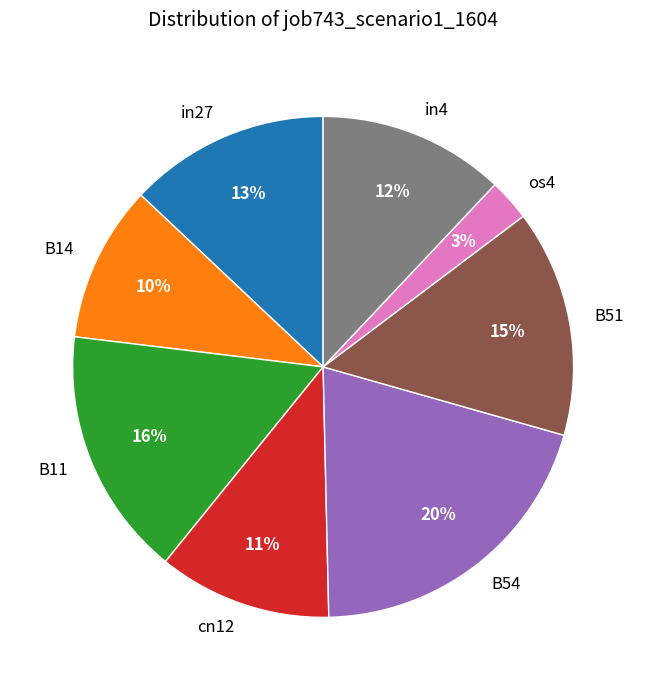

Rank the categories by value from lowest to highest.

os4, B14, cn12, in4, in27, B51, B11, B54